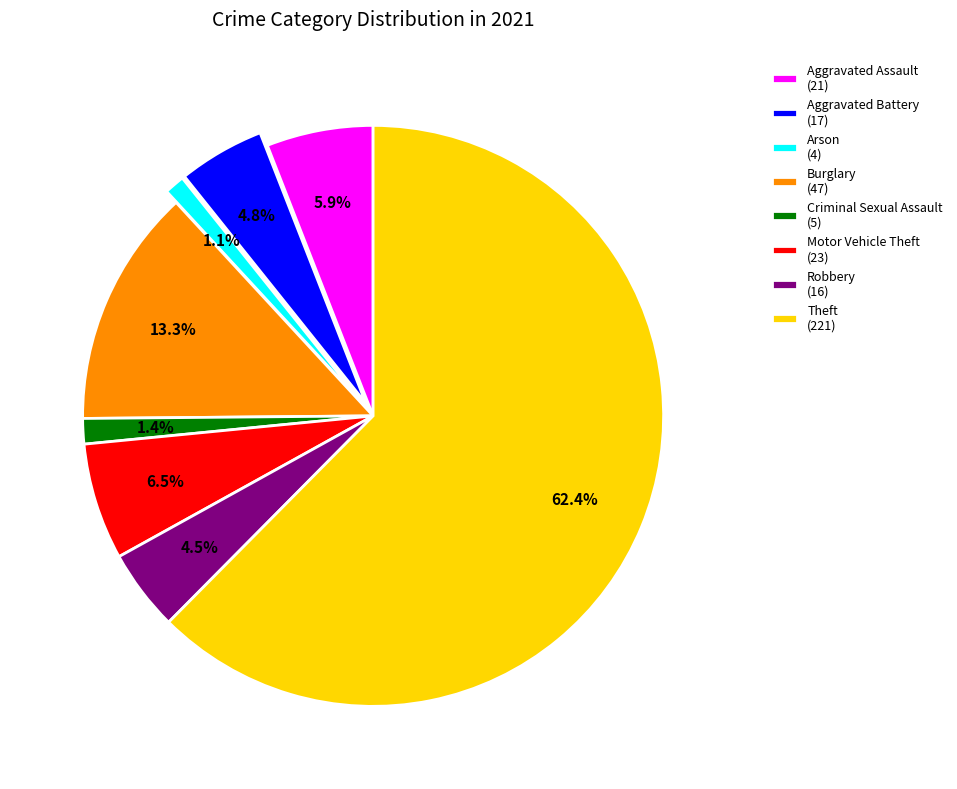

Combined, do Arson (4) and Burglary (47) account for over 50%?

No